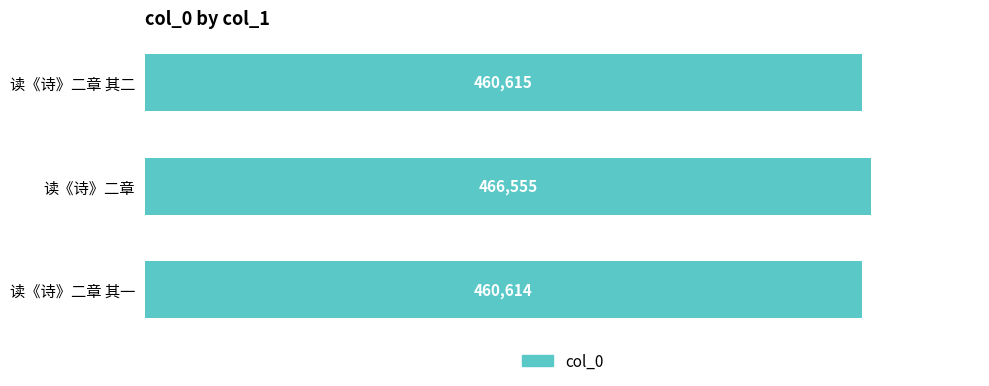

List the labels in order of value, smallest first.

读《诗》二章 其一, 读《诗》二章 其二, 读《诗》二章